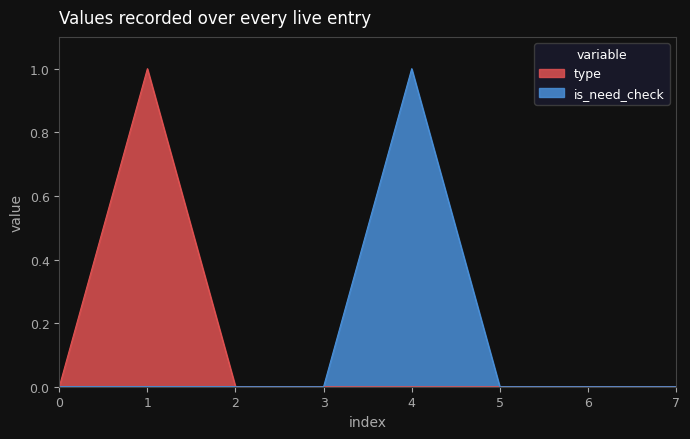

How many values in type are above zero?

1